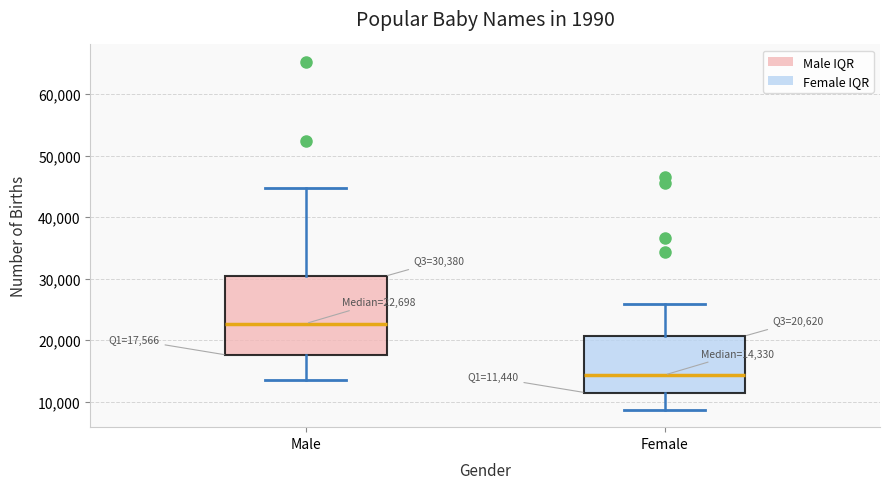

Comparing the boxes themselves (not the whiskers), which one is the tallest?

Male